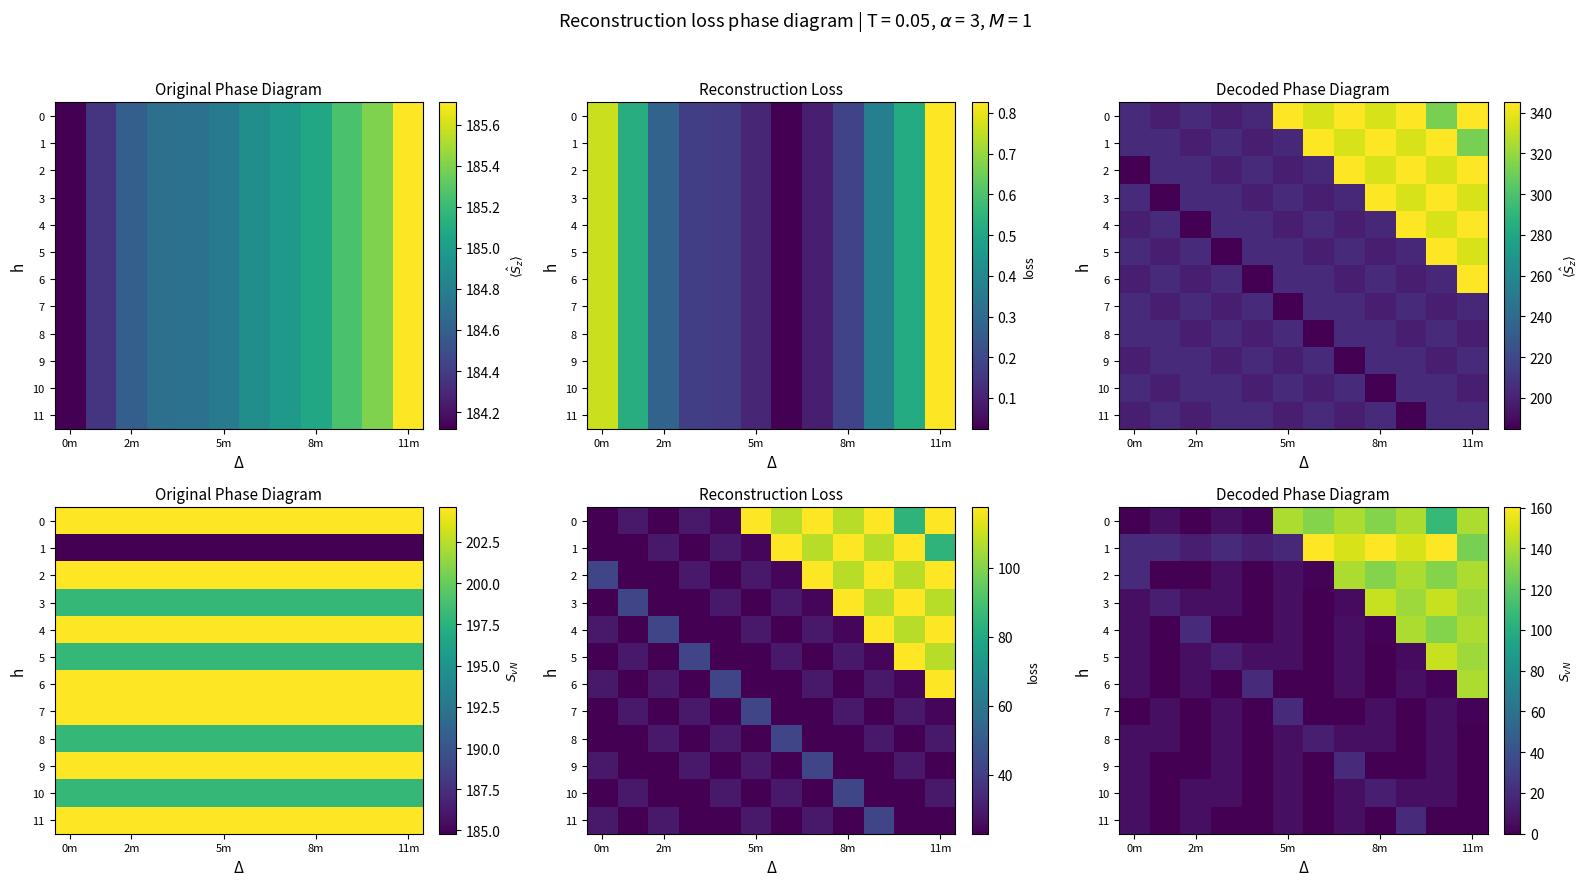

What is the difference between the highest and lowest values at 0m?

19.8